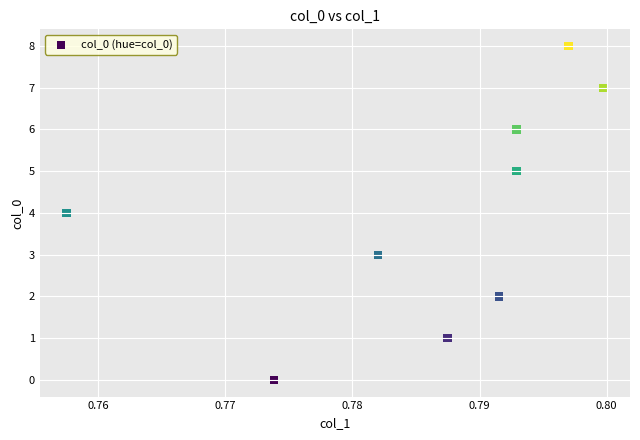

What is the average Y value?

4